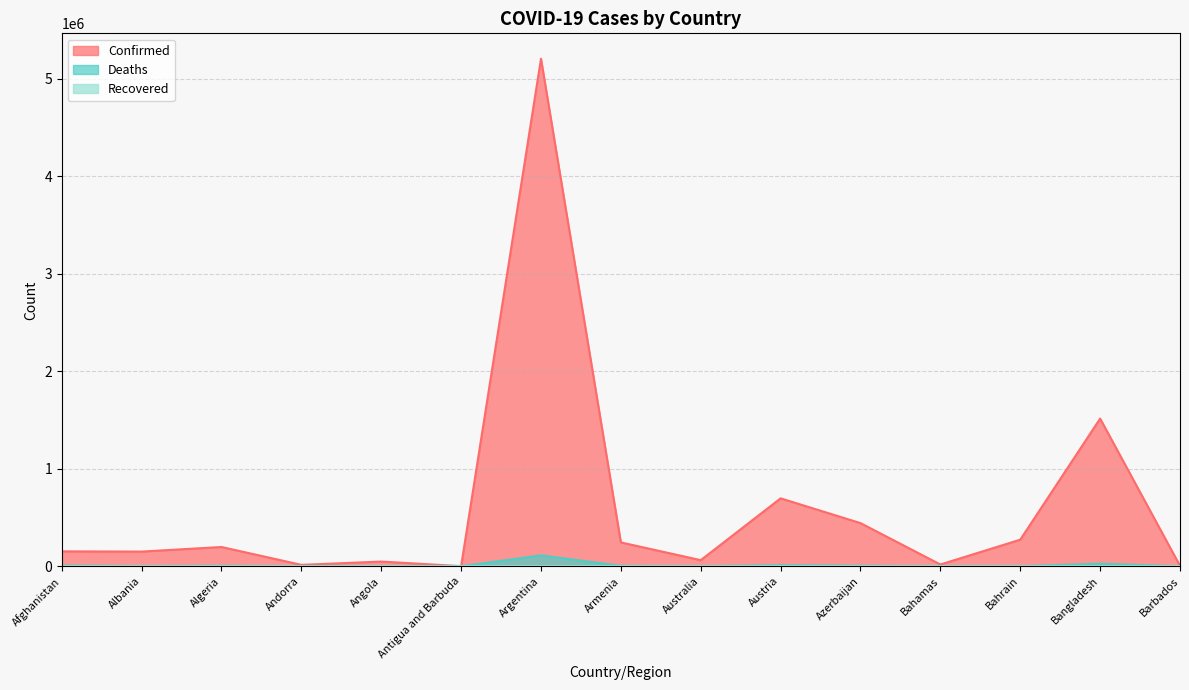

The Confirmed series shows 48656 at Angola. True or false?

True